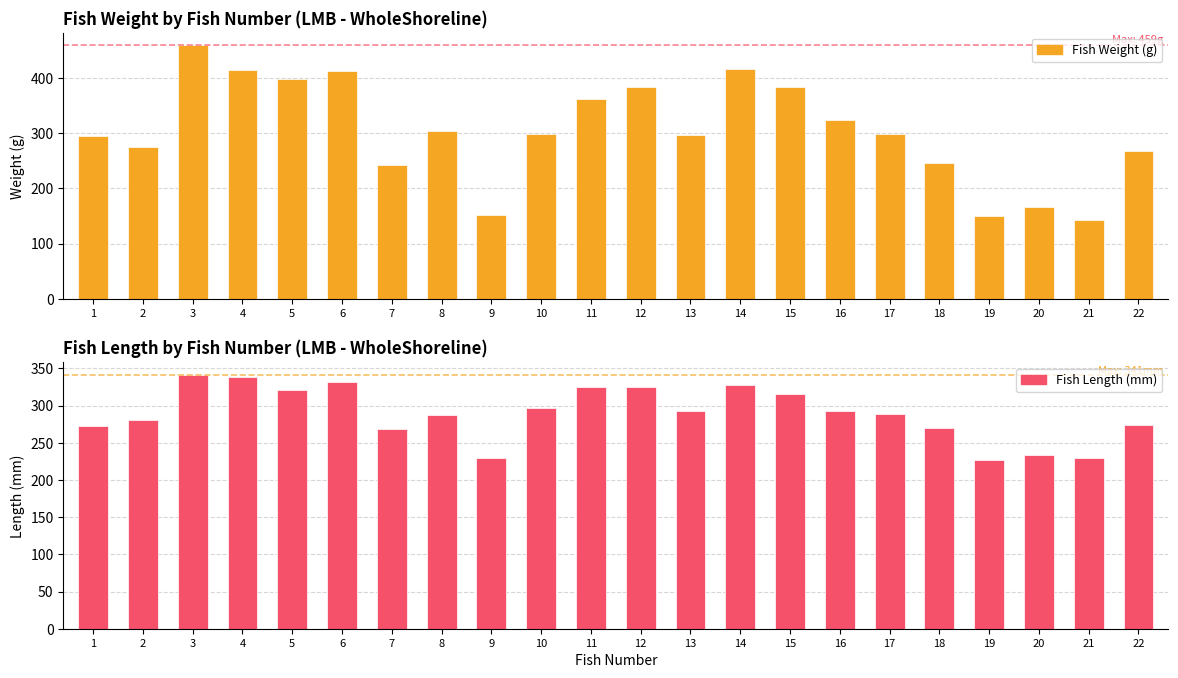

Which series has the largest total across all categories?

fishWeight